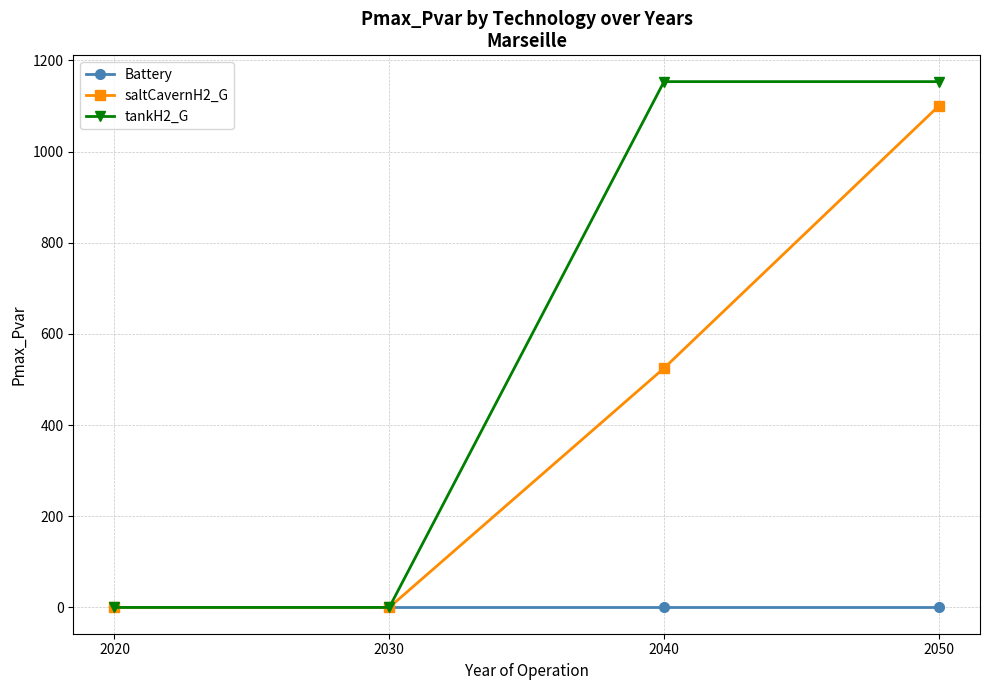

List the series in order of their overall mean, highest first.

tankH2_G, saltCavernH2_G, Battery